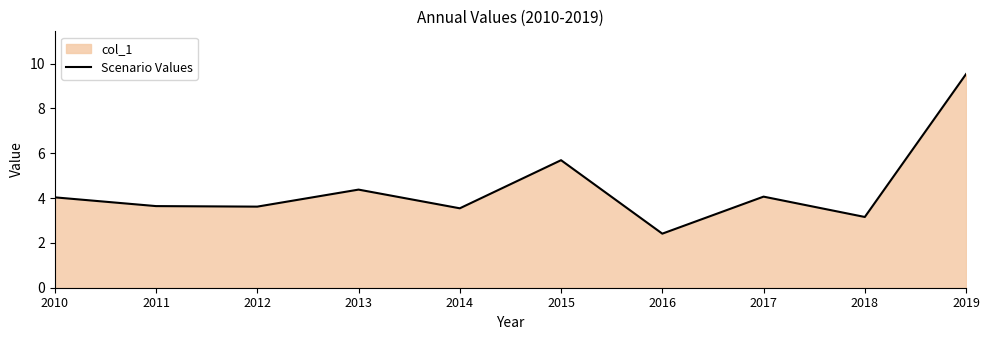

List the labels in order of value, largest first.

2019, 2015, 2013, 2017, 2010, 2011, 2012, 2014, 2018, 2016